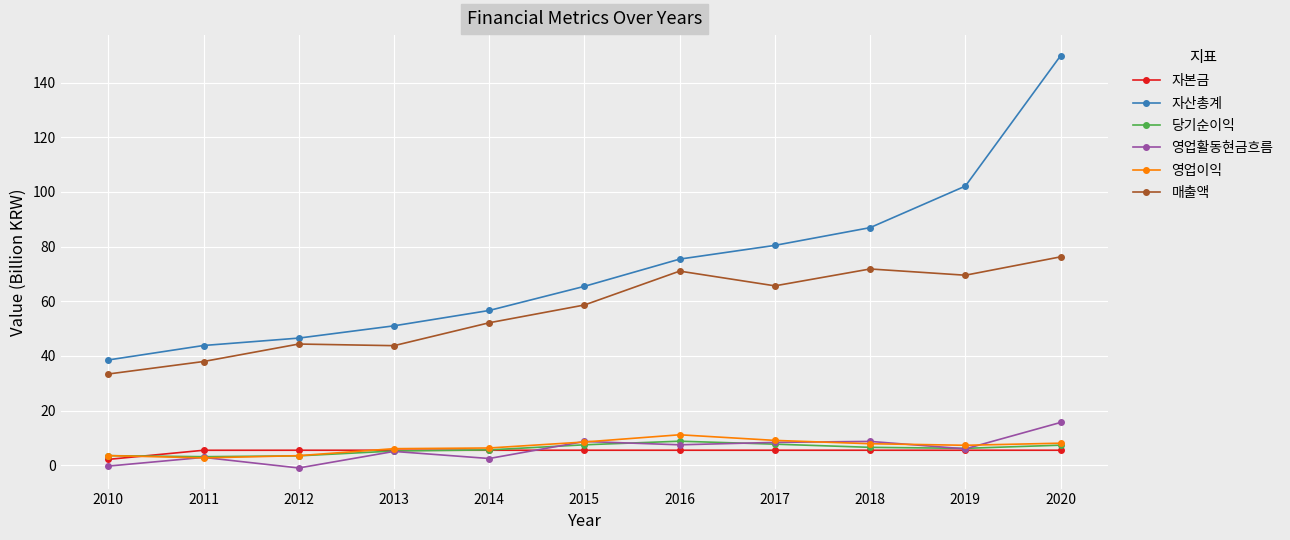

What is the difference between the 매출액 values at 2010 and 2020?

42.8